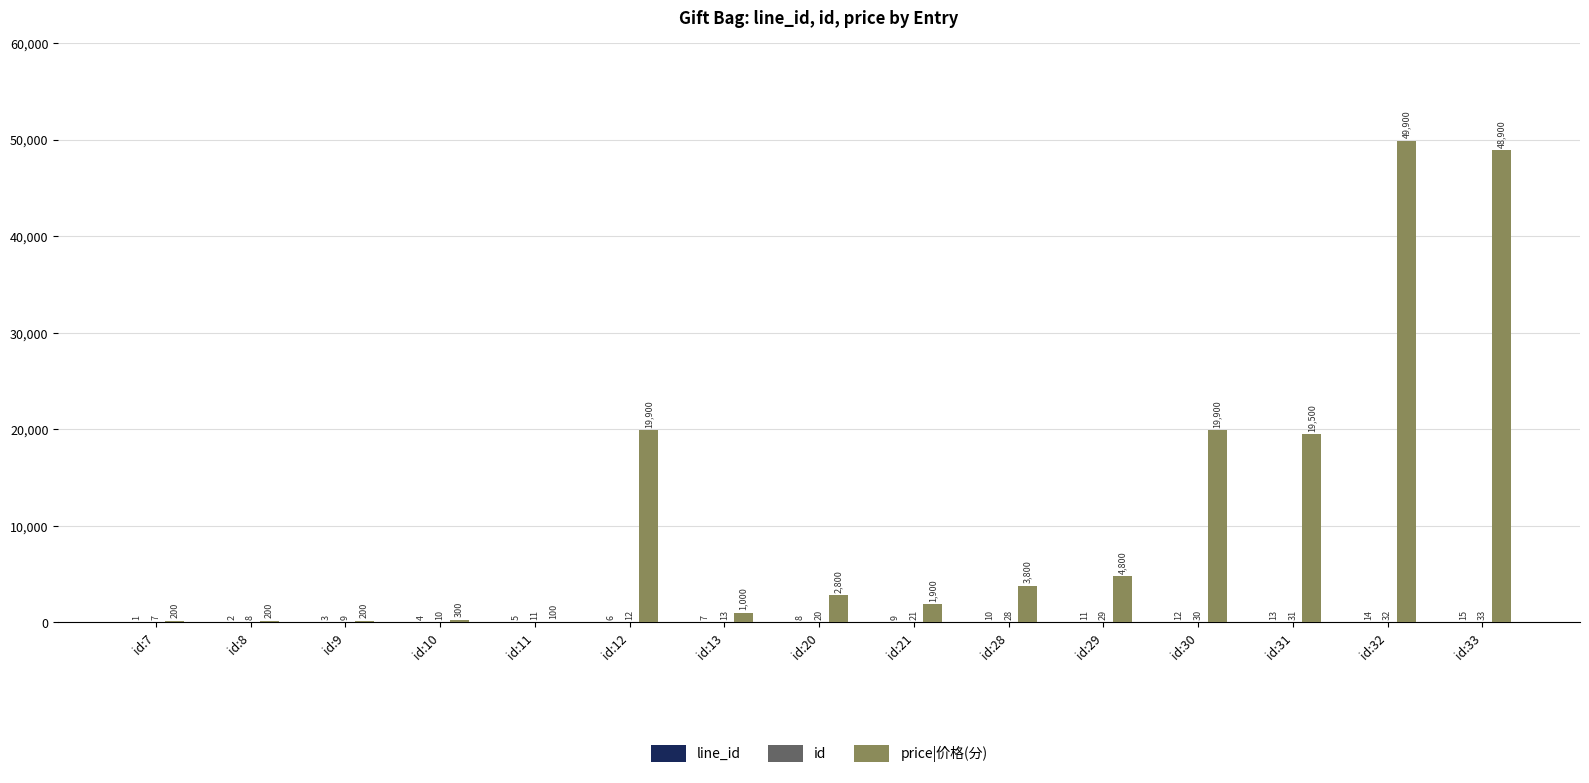

Which series has the largest total across all categories?

price|价格(分)